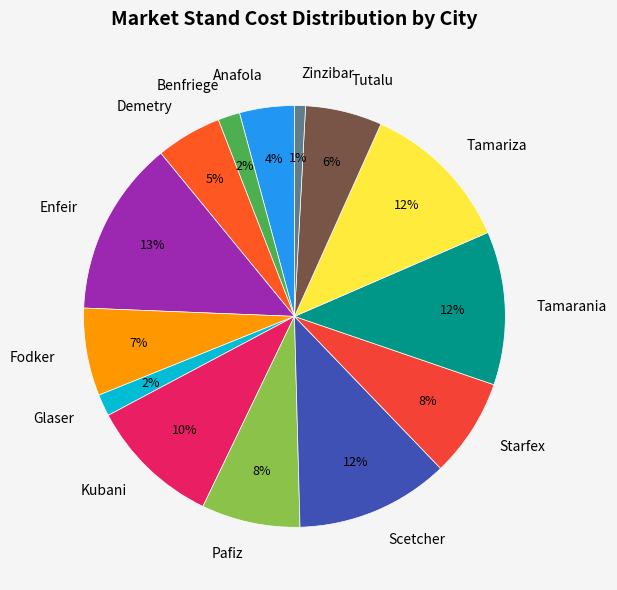

Does any single category account for the majority?

No